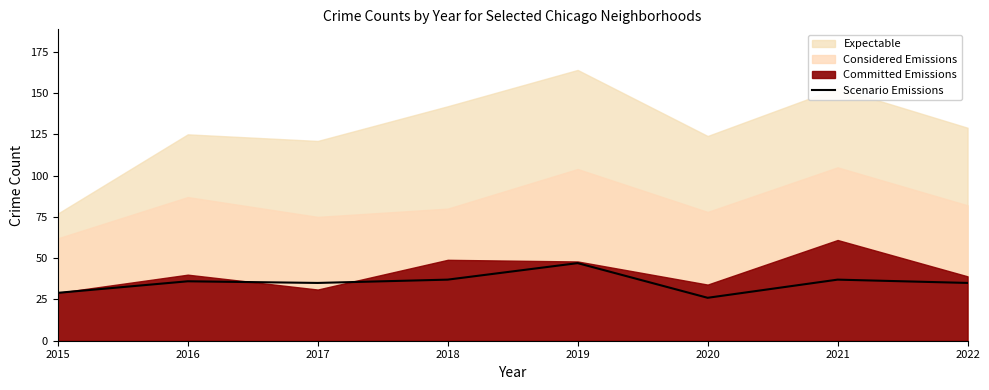

Which category has the highest value in the Scenario Emissions series?

2019